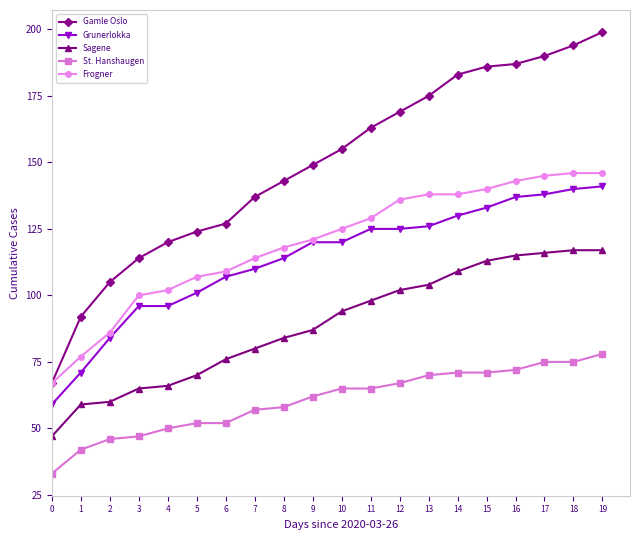

Does the chart have visible grid lines?

No